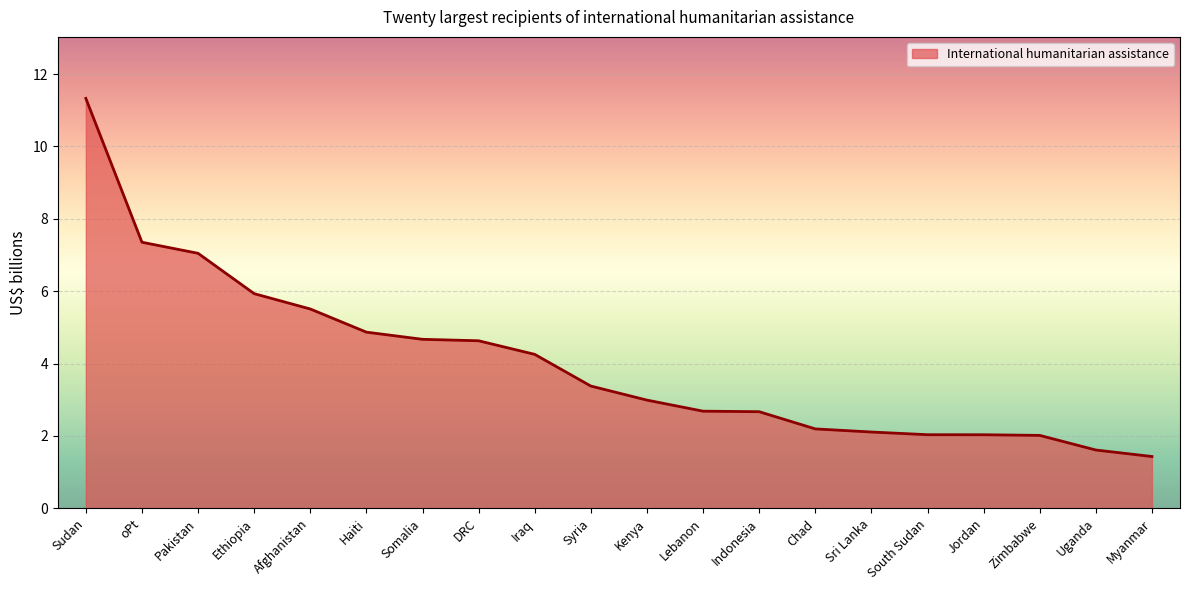

What is the difference between the maximum and minimum values?

9.9